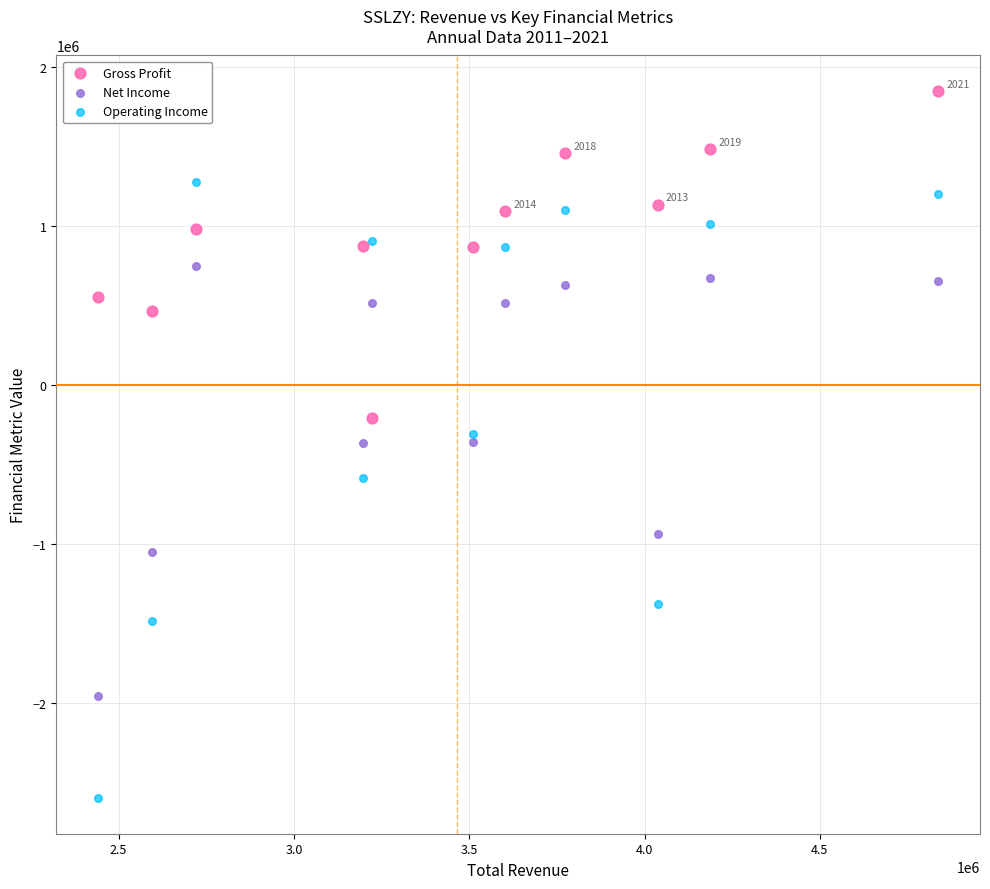

What are all the series names shown in the legend?

Gross Profit, Net Income, Operating Income